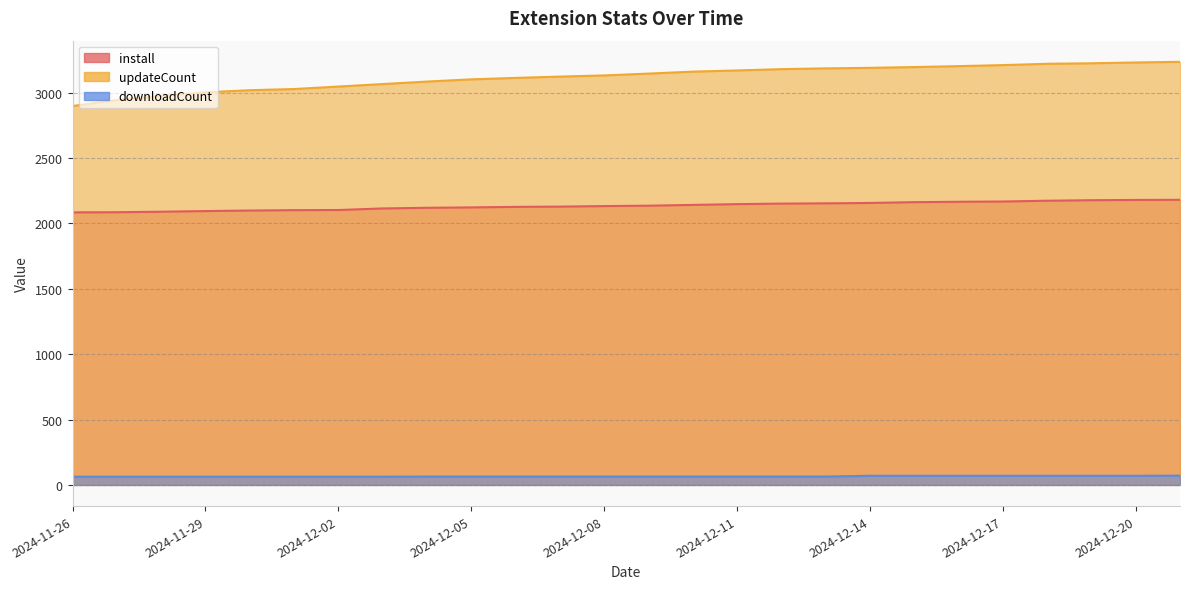

What is the greatest value displayed?

3235